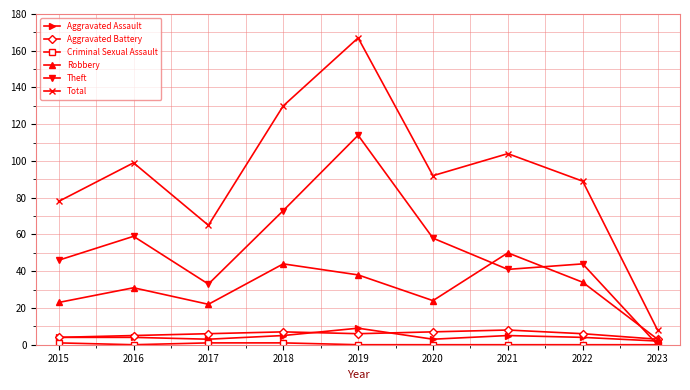

The value of Aggravated Battery at 2016 is 5. True or false?

True